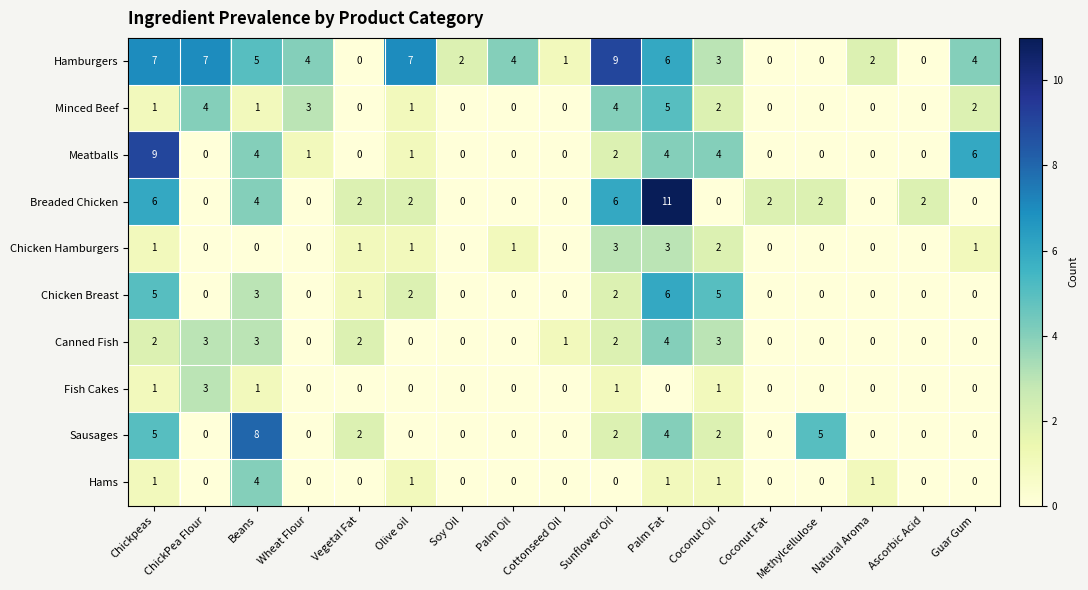

What is the sum of all Breaded Chicken values?

37